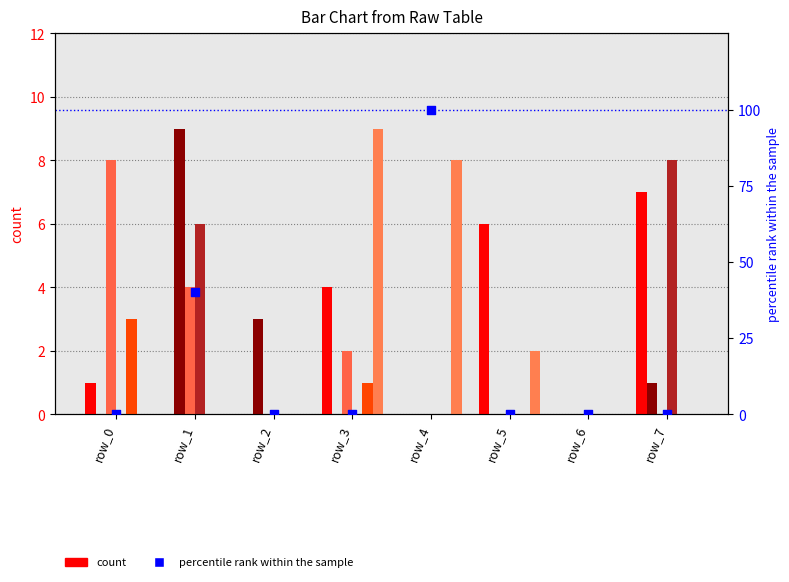

At how many categories does at least one series exceed 2?

7